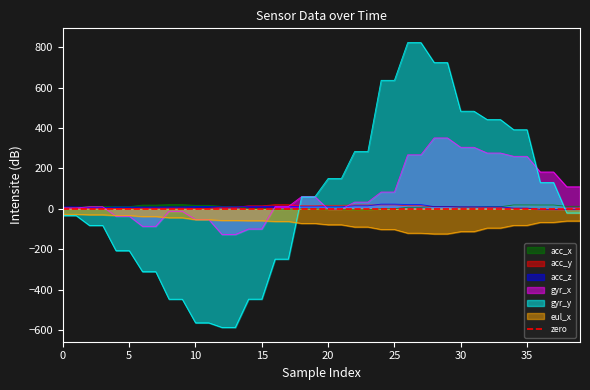

How many lines are shown in the chart?

6